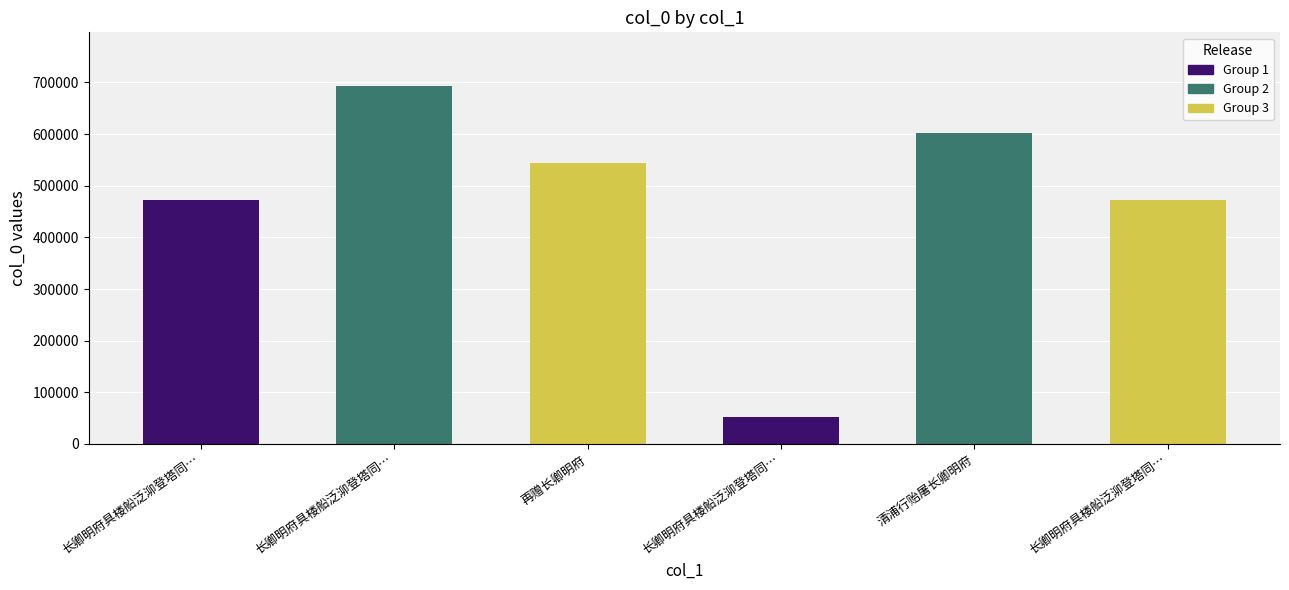

The value at 长卿明府具楼船泛泖登塔同… is 1014708. True or false?

False